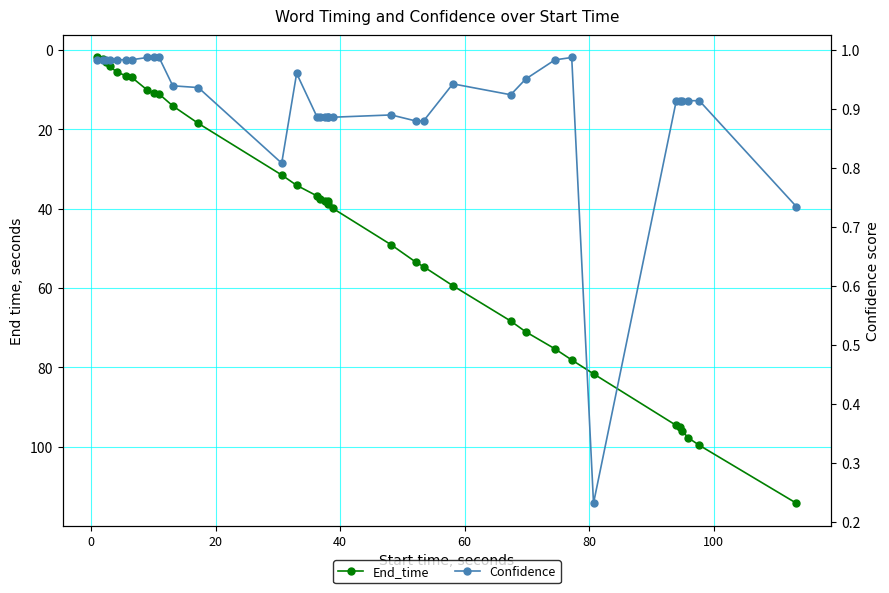

How many data points in End_time are less than 38?

16